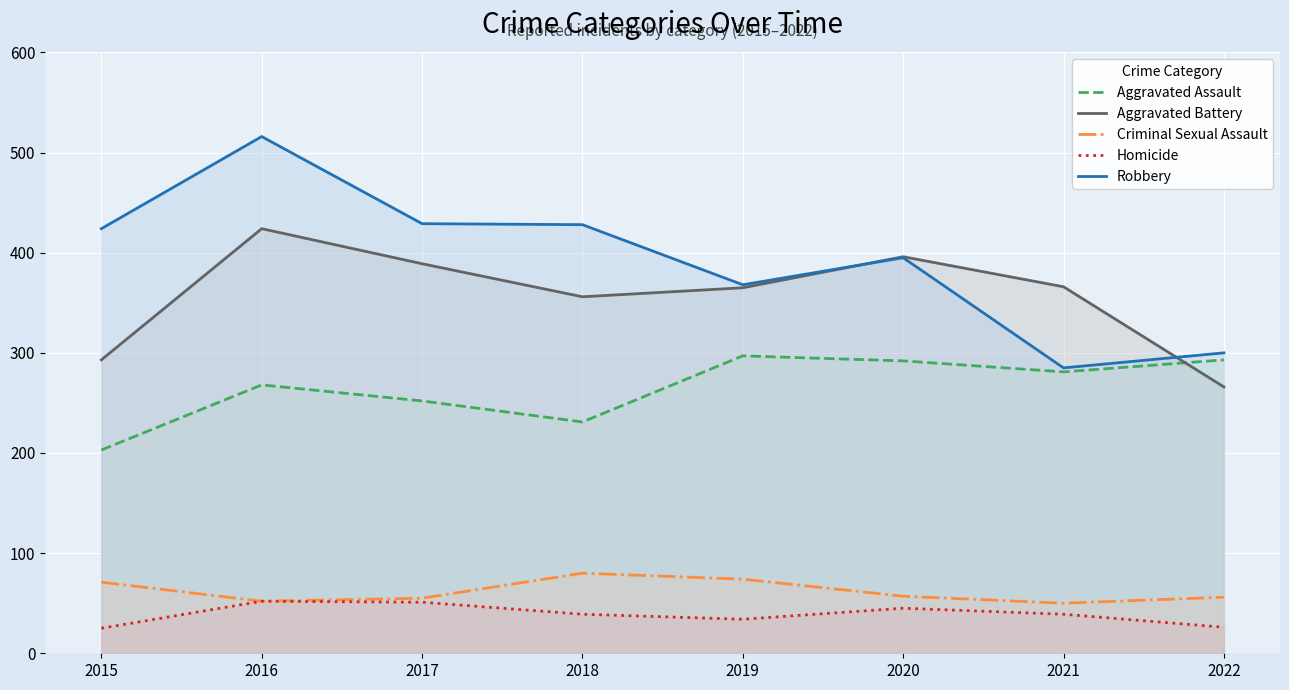

At which label is Criminal Sexual Assault closest to 65?

2015